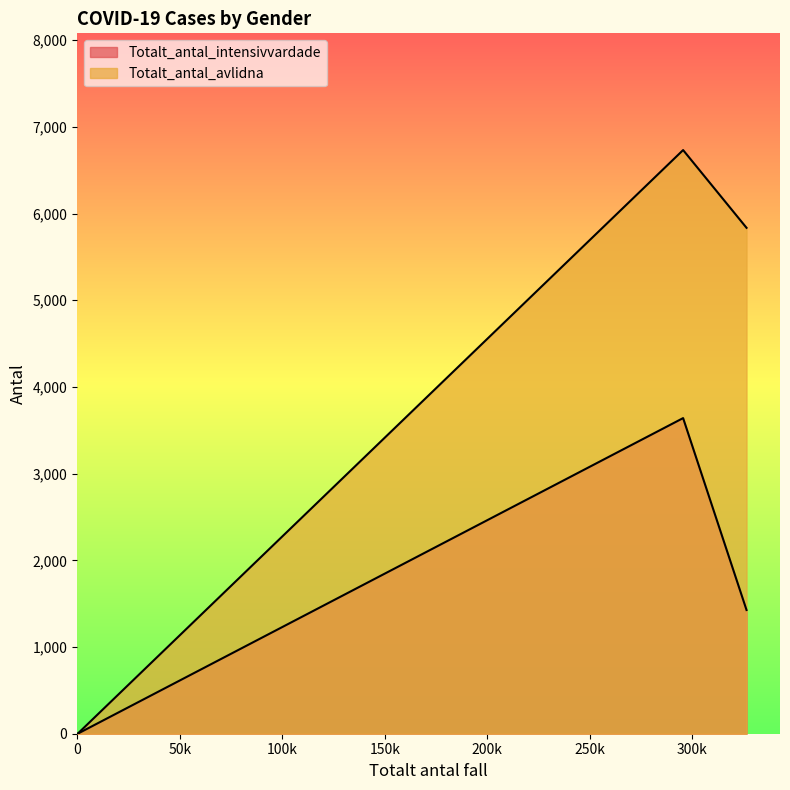

Reading right to left, extract all data points from this chart.

Totalt_antal_intensivvardade: Uppgift saknas=0	Kvinna=1427	Man=3641
Totalt_antal_avlidna: Uppgift saknas=0	Kvinna=5836	Man=6733